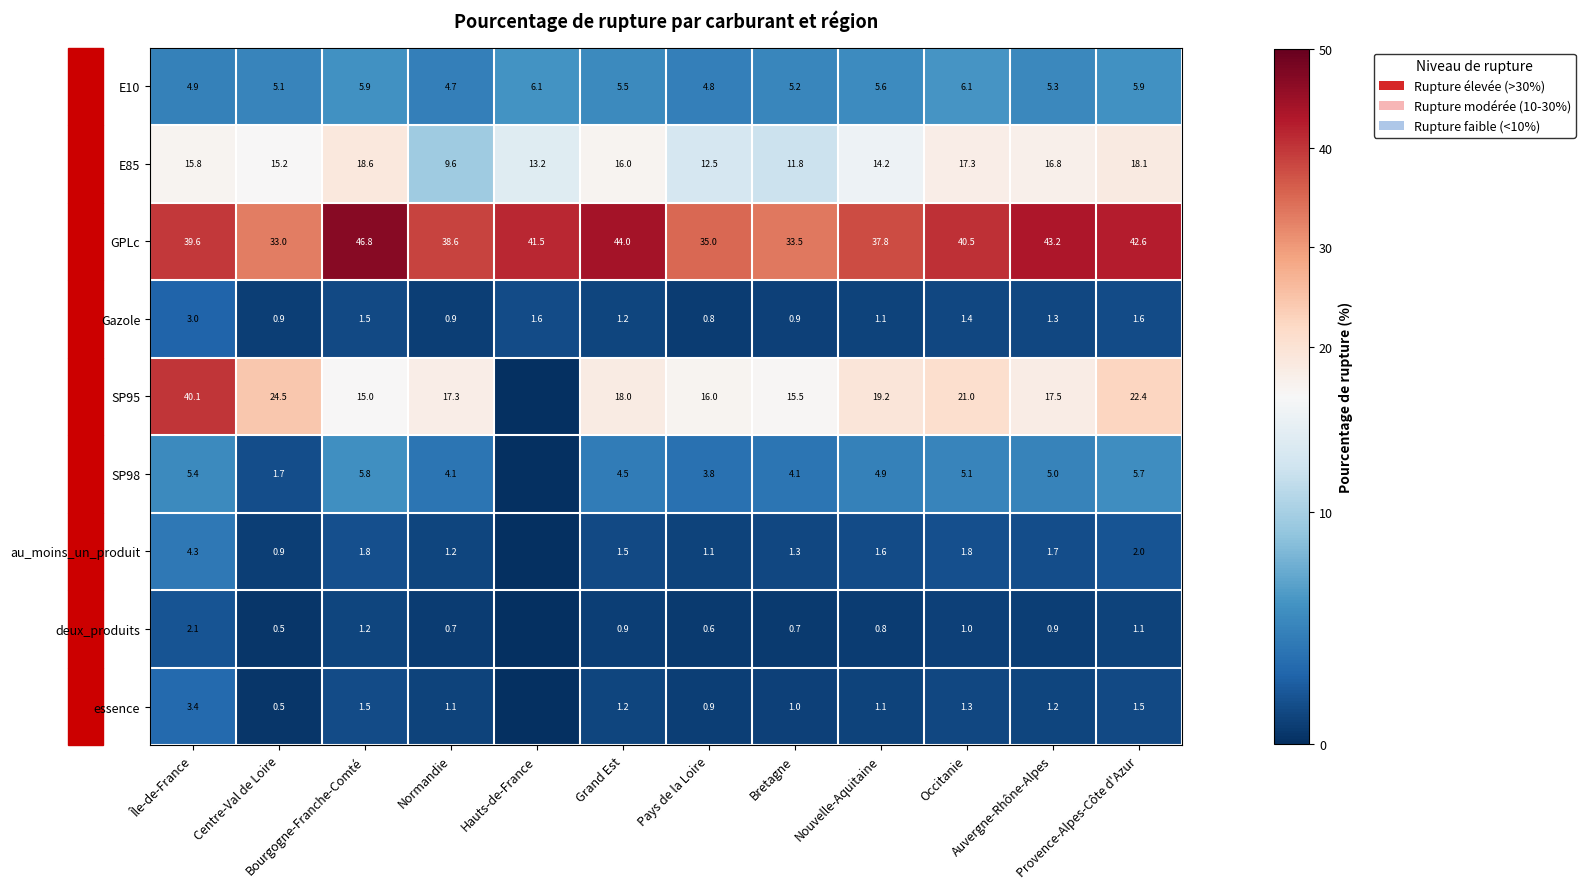

What is the sum of the SP95 values at Bretagne and Bourgogne-Franche-Comté?

30.5